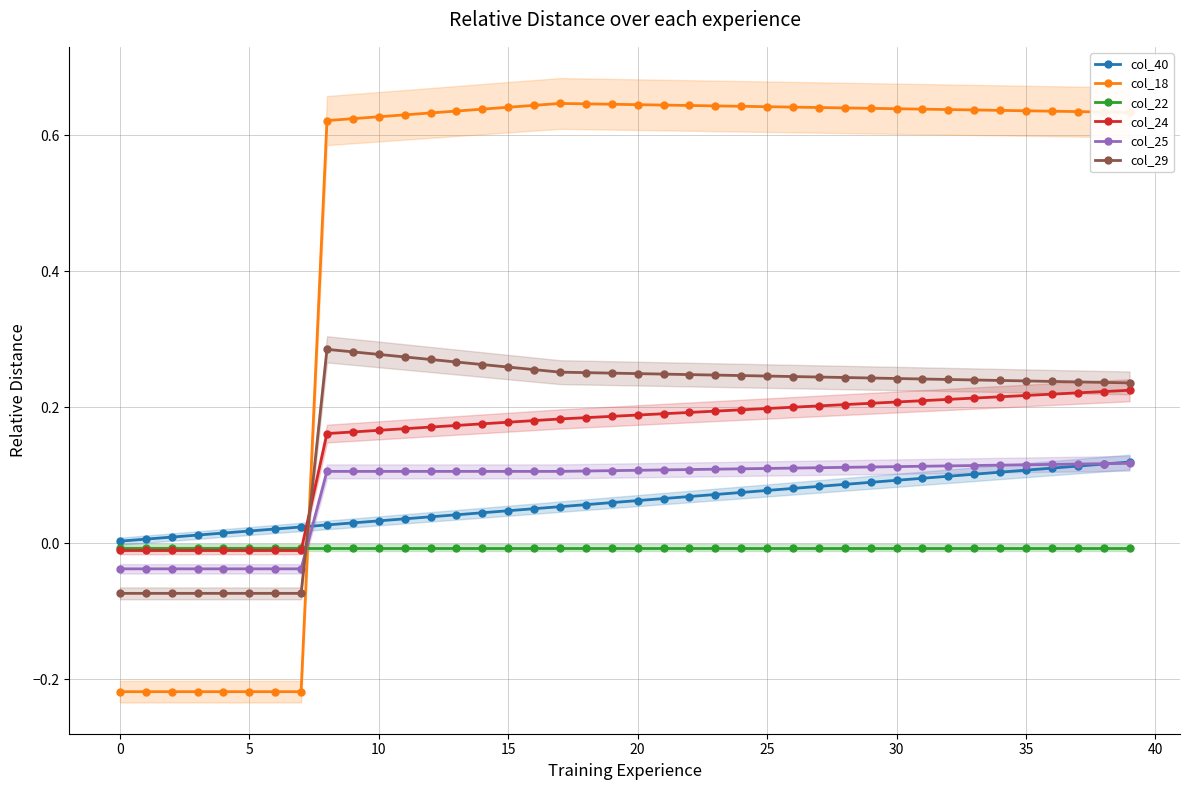

What is the label of the 18th point from the right?

22